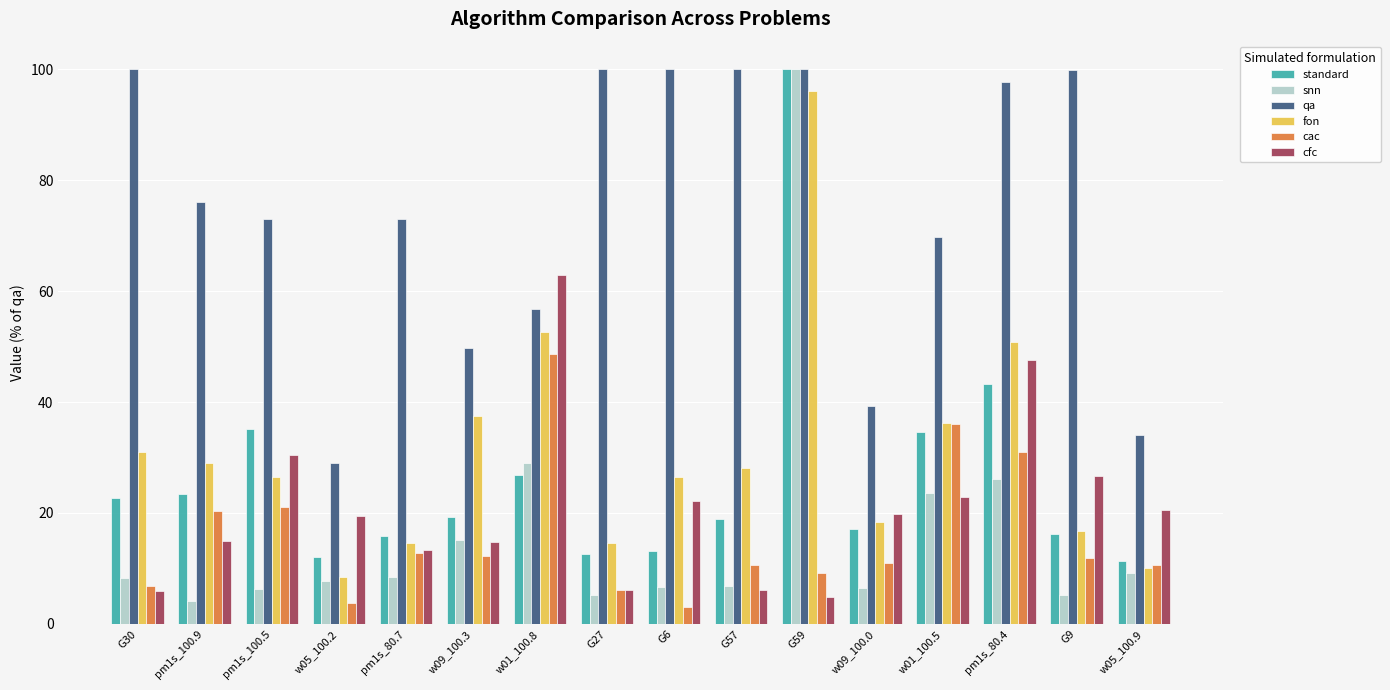

Which category has the highest value in the fon series?

G59